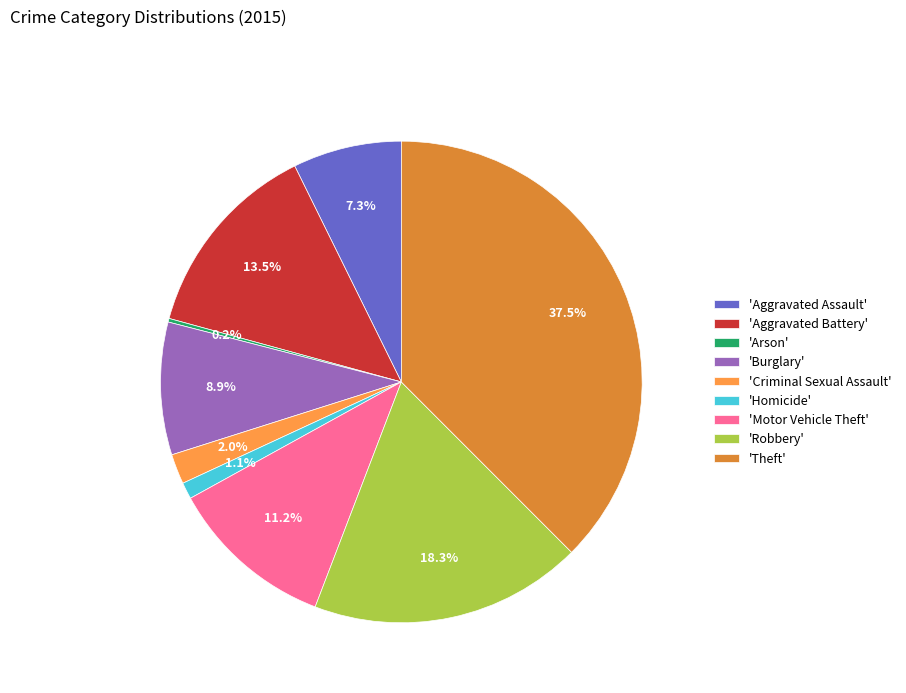

Is 'Robbery' the majority of the pie?

No